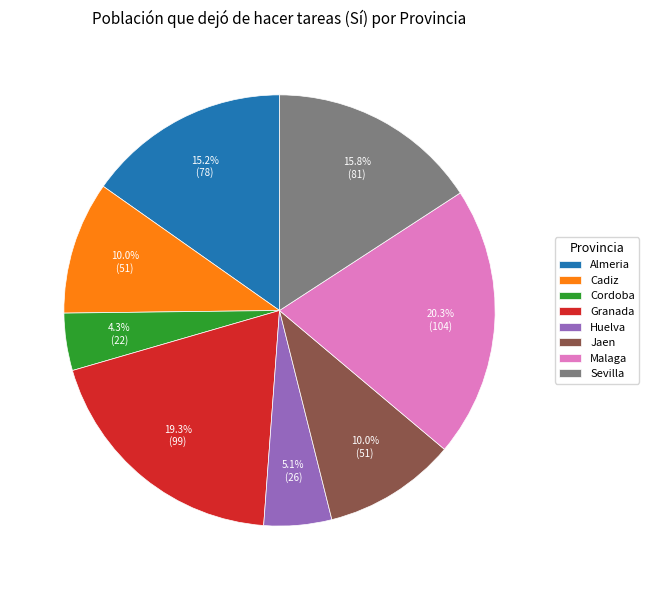

How many segments does this pie chart have?

8